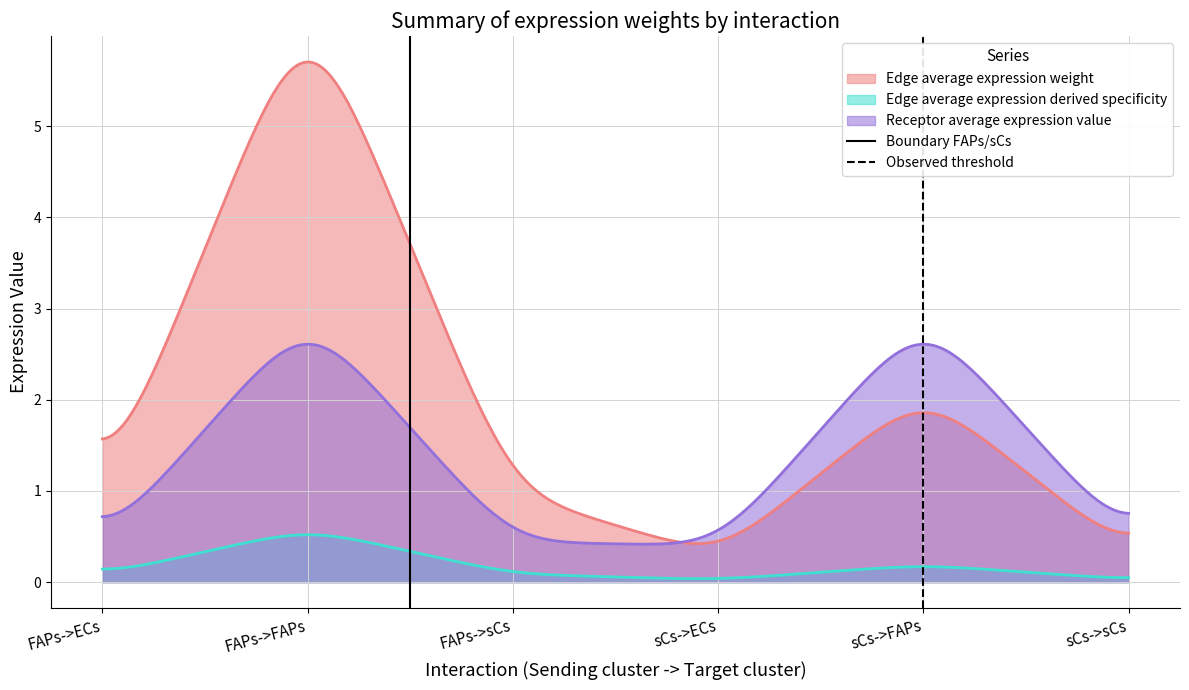

What is the highest value of the Edge average expression derived specificity series?

0.5